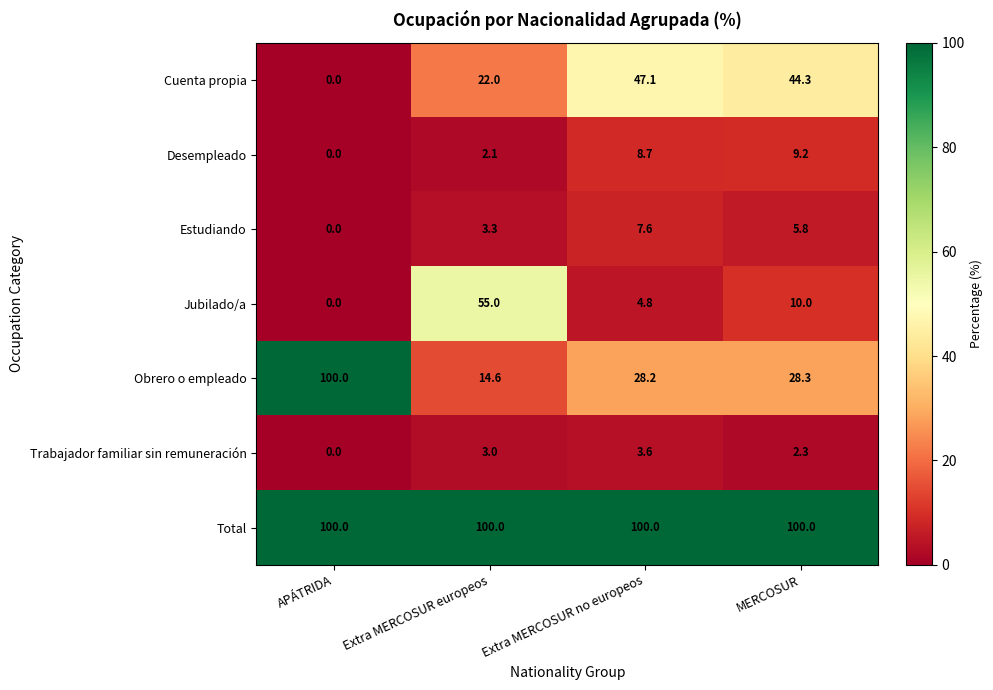

What is the approximate value of Obrero o empleado at MERCOSUR?

28.3